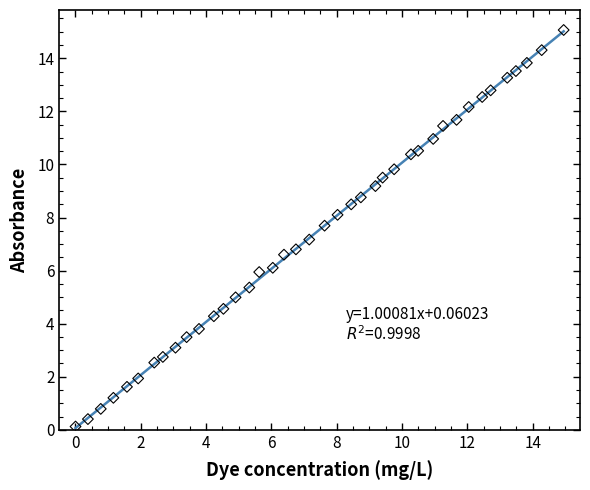

What is the range of X values (max minus min)?

14.9